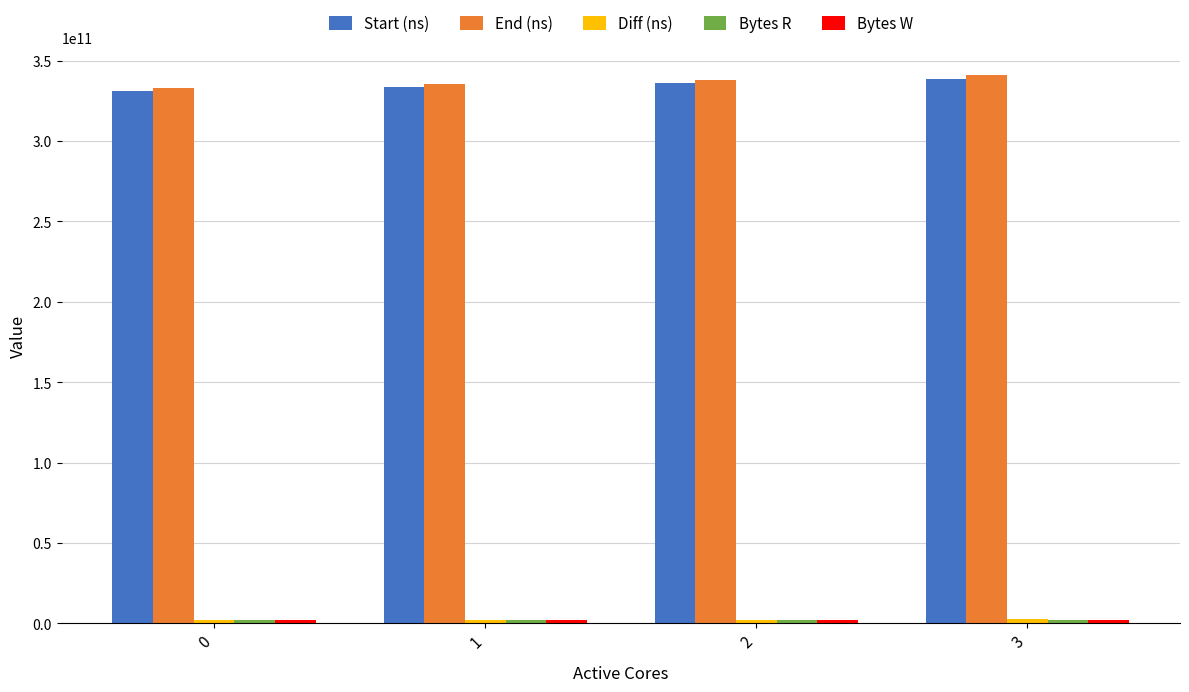

True or false: End (ns) has a value of 467427630236 at 0.

False